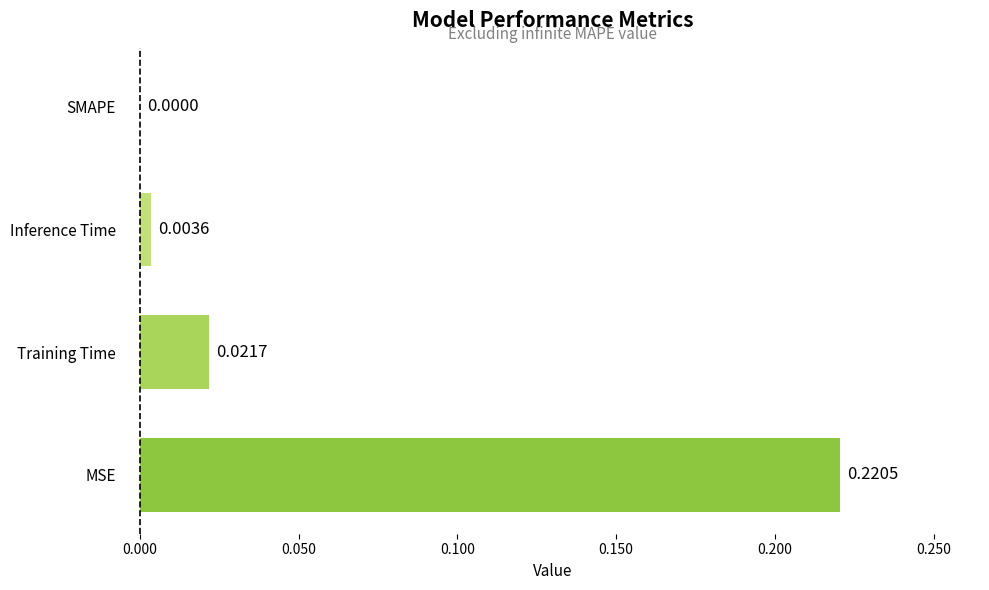

Count the number of values greater than 0.

3